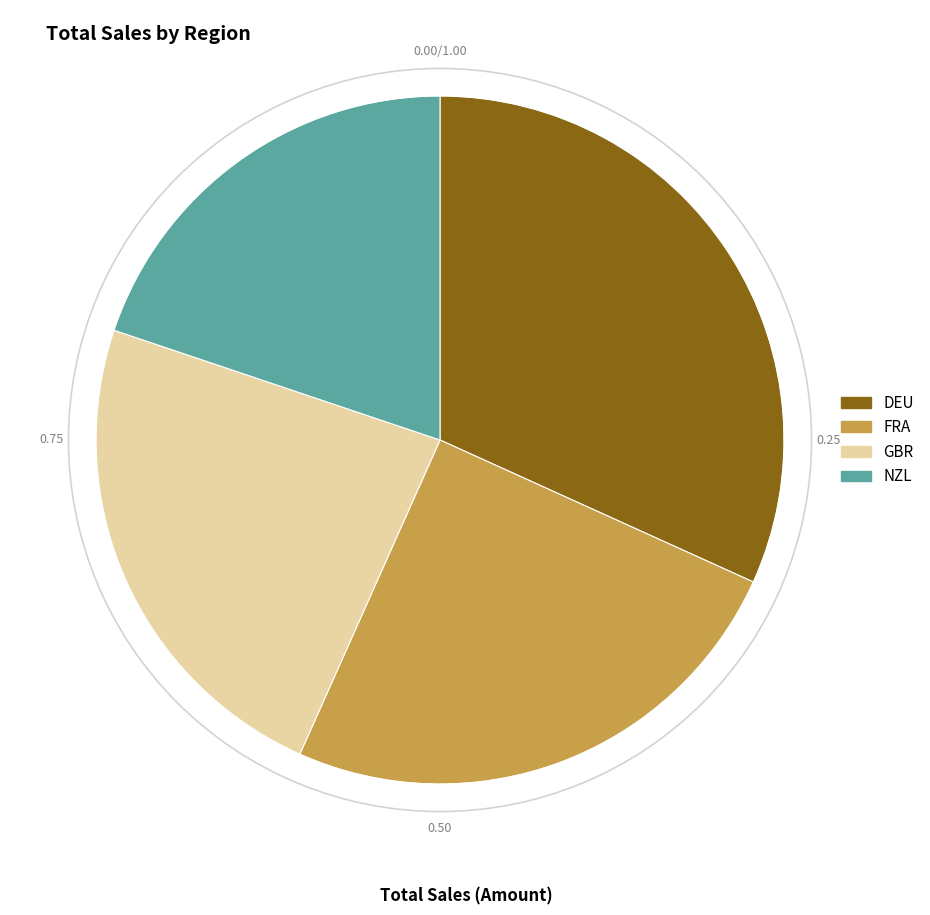

Approximately how many times larger is the value at DEU compared to FRA?

1.3